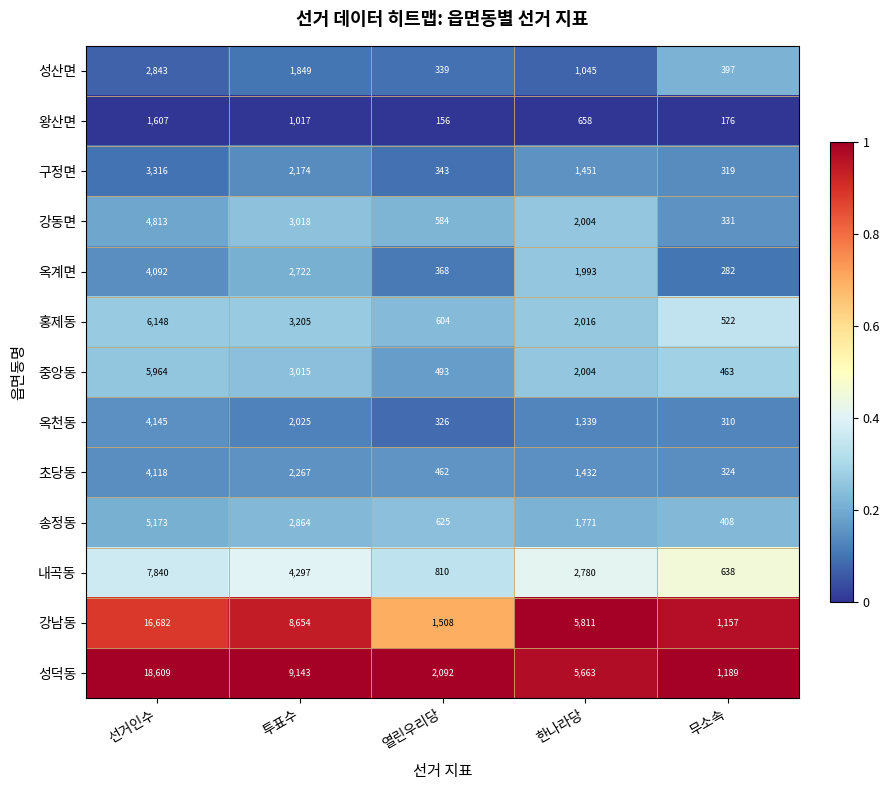

What is the total value across all series at 투표수?

46250